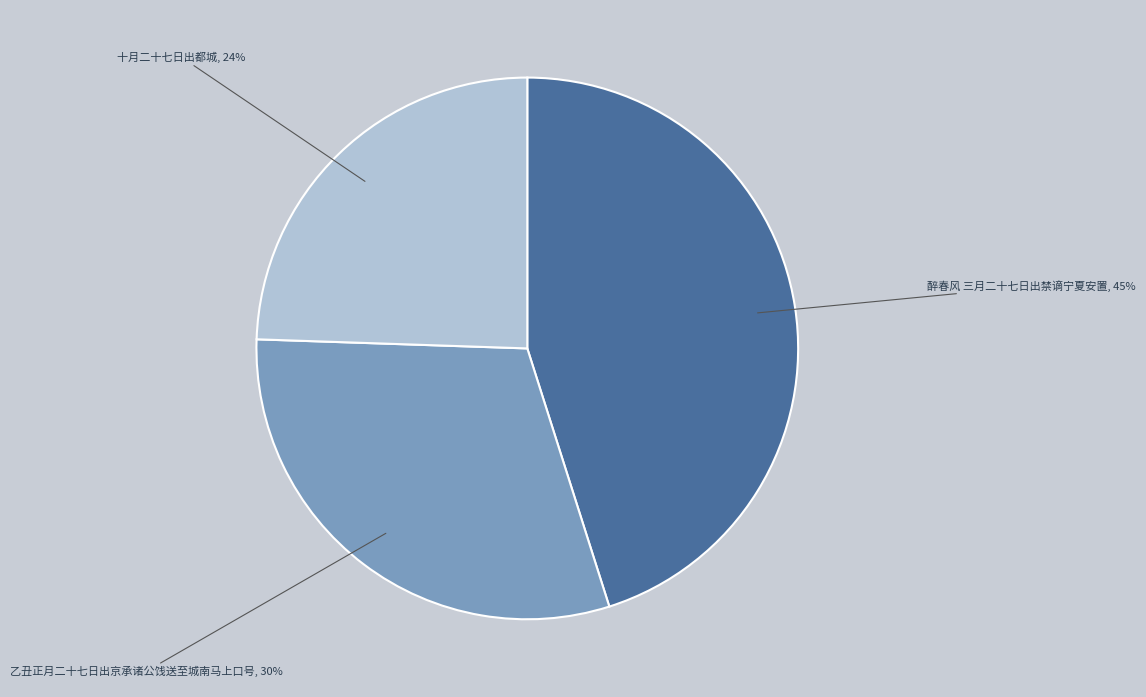

To the nearest percent, what portion does 十月二十七日出都城 represent?

24%